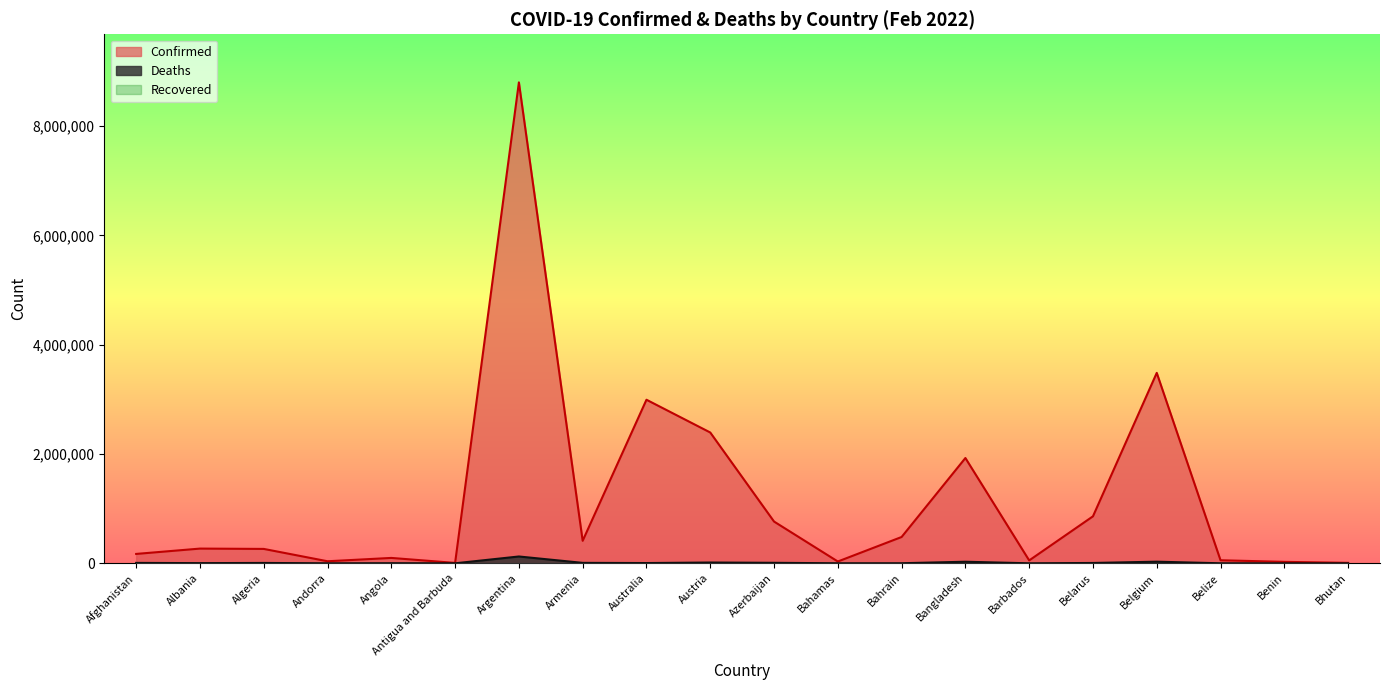

At how many categories does at least one series exceed 7193813?

1